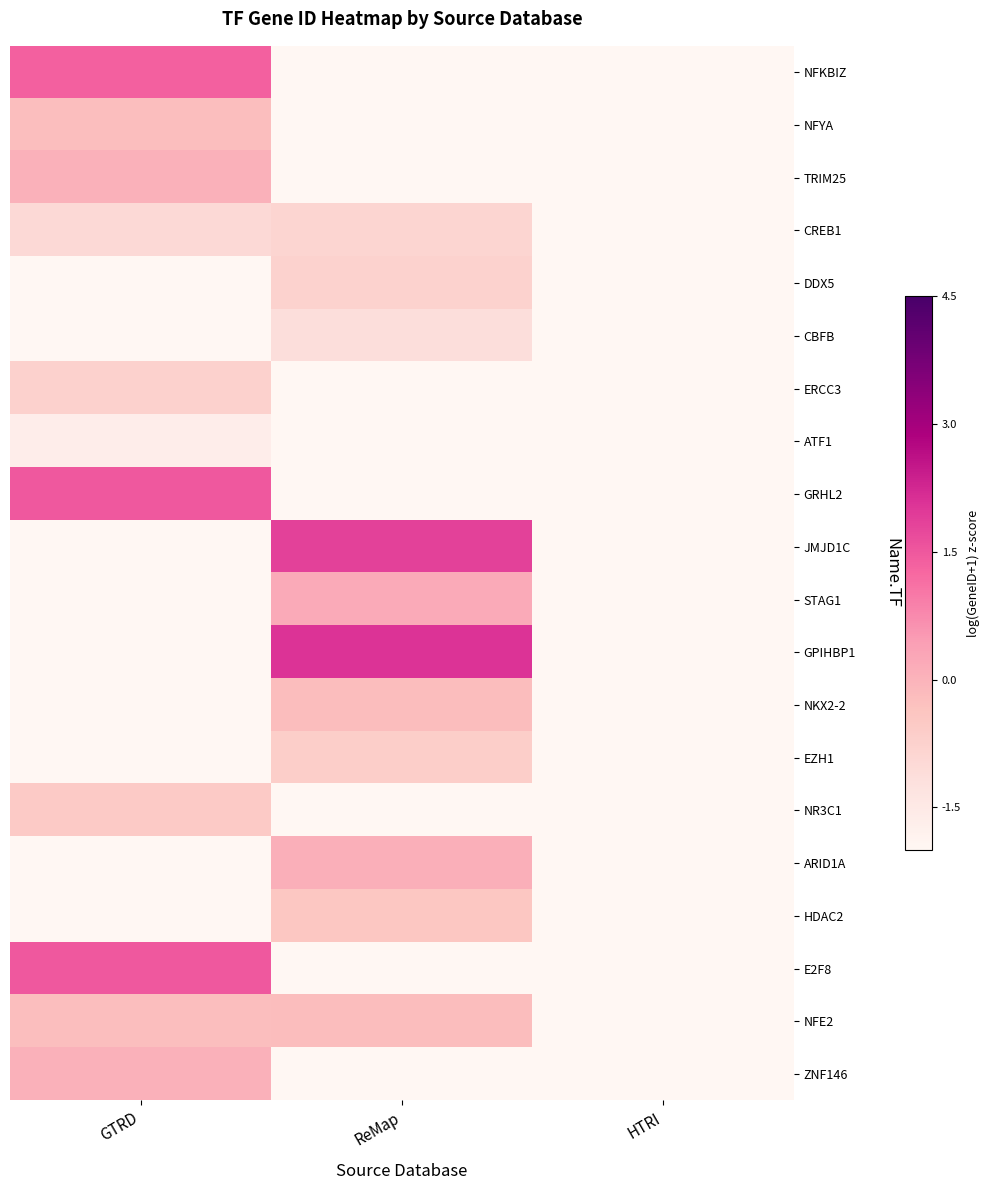

At how many categories does at least one series exceed -1?

2